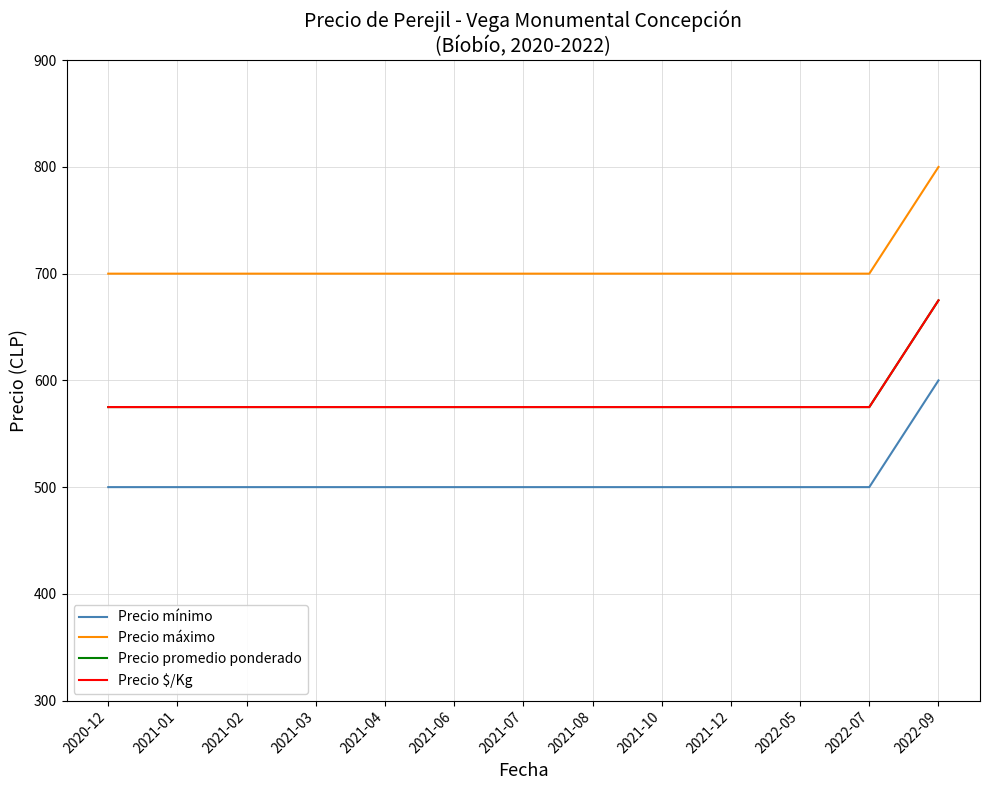

Reading left to right, list all the values displayed in this chart.

Precio mínimo: 500	500	500	500	500	500	500	500	500	500	500	500	600
Precio máximo: 700	700	700	700	700	700	700	700	700	700	700	700	800
Precio promedio ponderado: 575	575	575	575	575	575	575	575	575	575	575	575	675
Precio $/Kg: 575	575	575	575	575	575	575	575	575	575	575	575	675